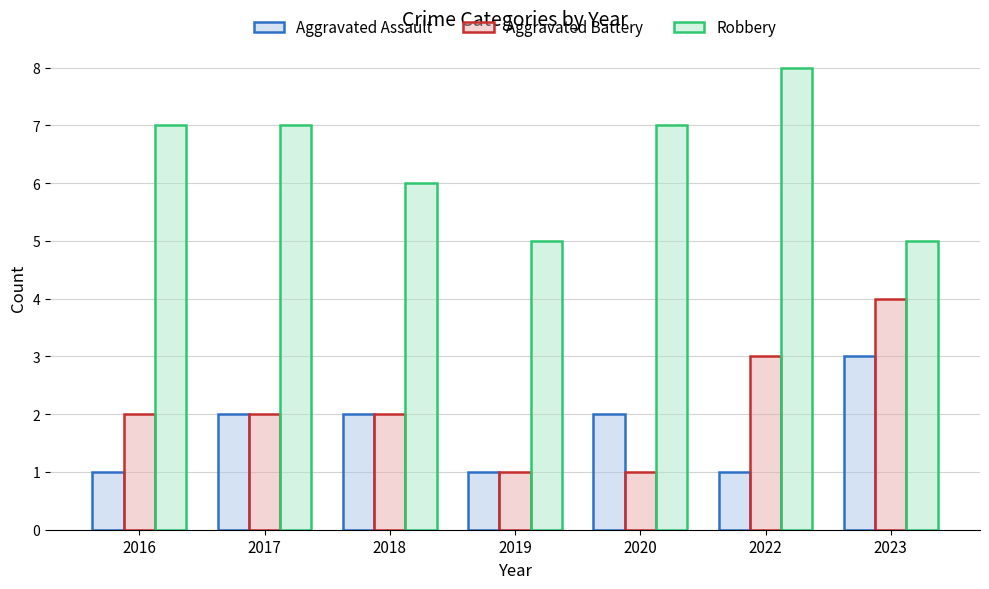

How many data points in Robbery are less than 7?

3